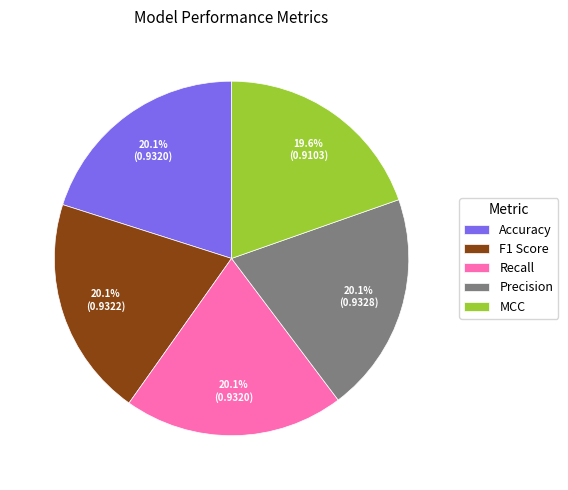

What is the total percentage of F1 Score and Accuracy?

40.2%